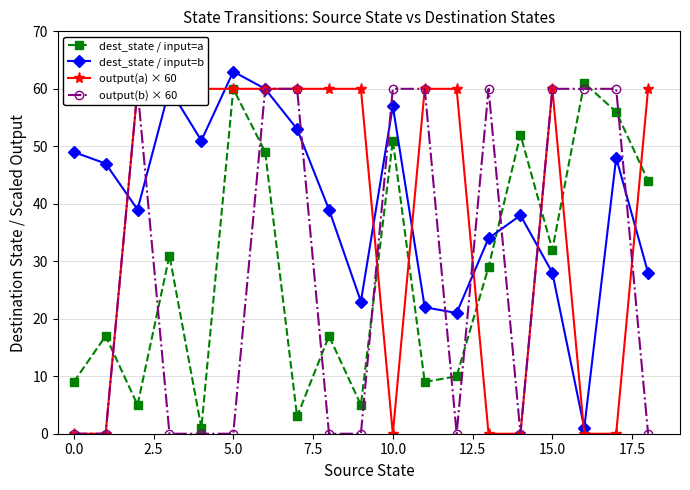

The value of dest_state / input=b at 15.0 is 11. True or false?

False